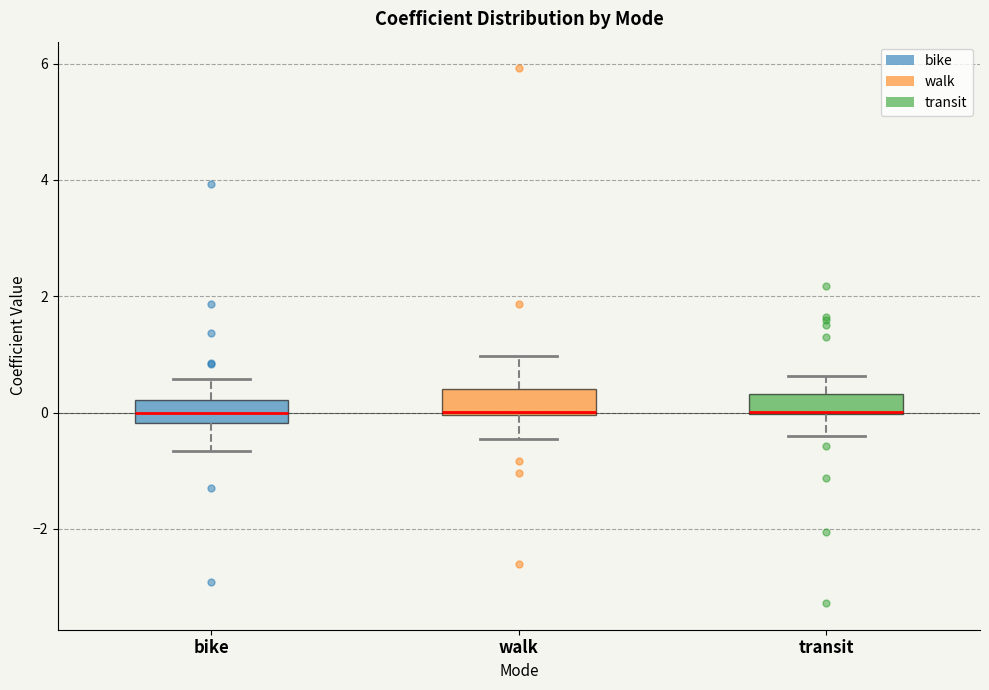

Where is the upper edge of the box for transit on the y-axis? The values are not printed on the chart, so give them approximately, as read against the axis.

0.4